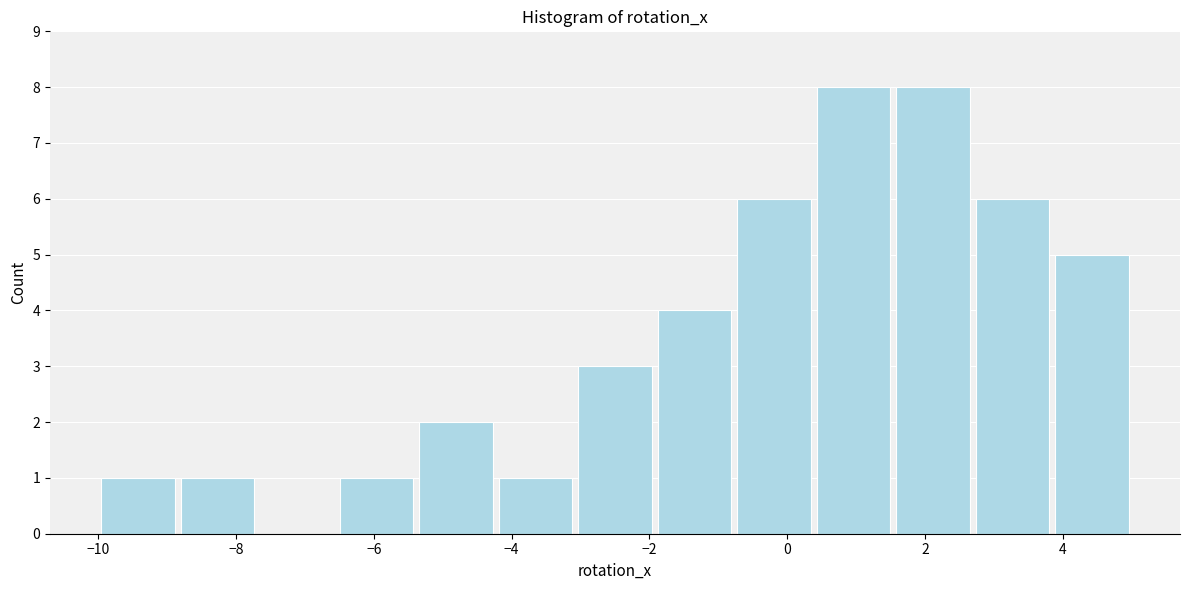

Reading left to right, transcribe this chart: for each bar, give the range it covers on the x-axis and its height. Neither the bar edges nor the heights are printed on the chart, so give them approximately, as read against the axes.

-10.0 to -8.8: 1
-8.8 to -7.6: 1
-7.6 to -6.6: 0
-6.6 to -5.4: 1
-5.4 to -4.2: 2
-4.2 to -3.0: 1
-3.0 to -2.0: 3
-2.0 to -0.8: 4
-0.8 to 0.4: 6
0.4 to 1.6: 8
1.6 to 2.6: 8
2.6 to 3.8: 6
3.8 to 5.0: 5